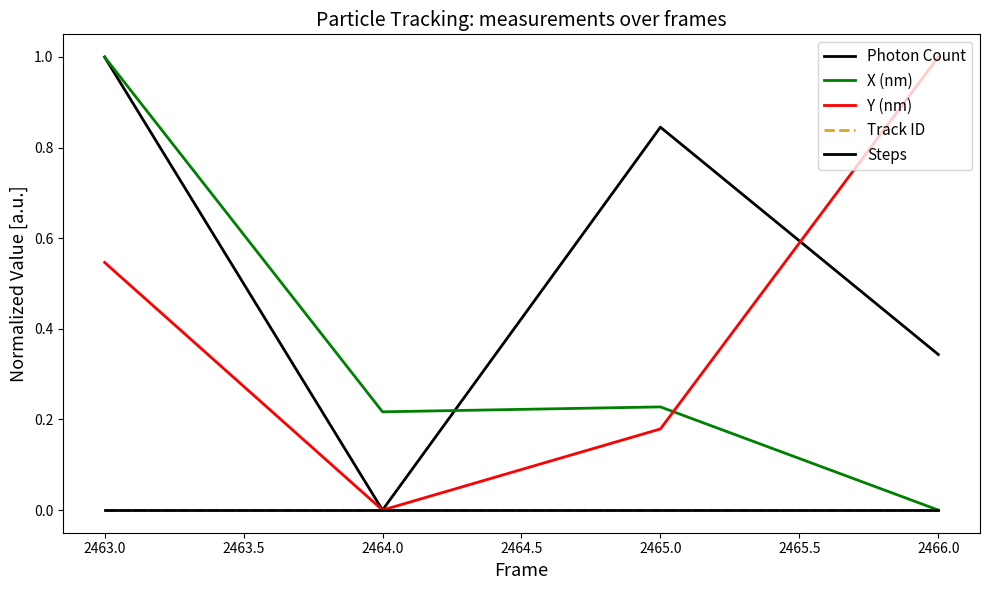

Which series has the largest total across all categories?

Photon Count